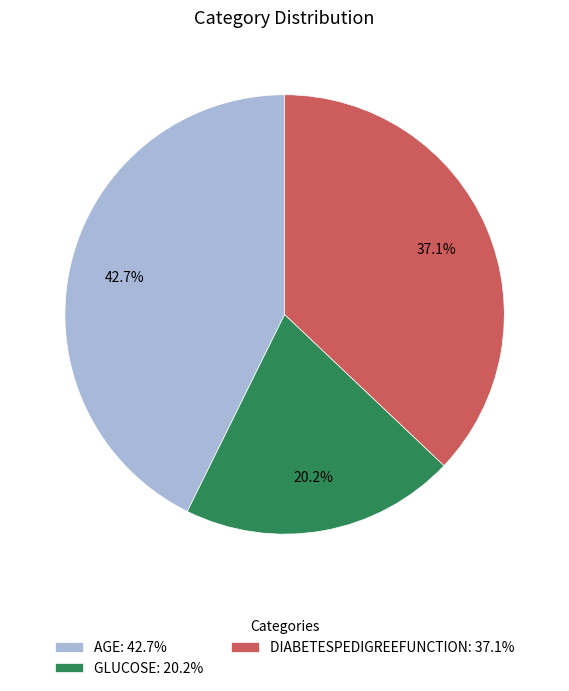

To the nearest percent, what is the average slice percentage?

33%